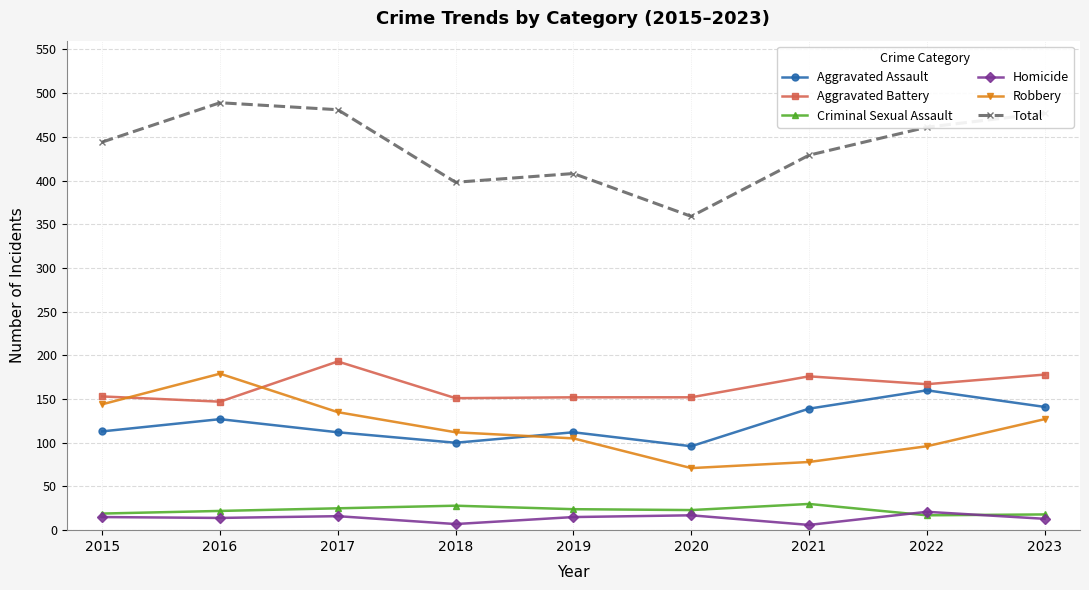

What is the lowest value of the Robbery series?

71